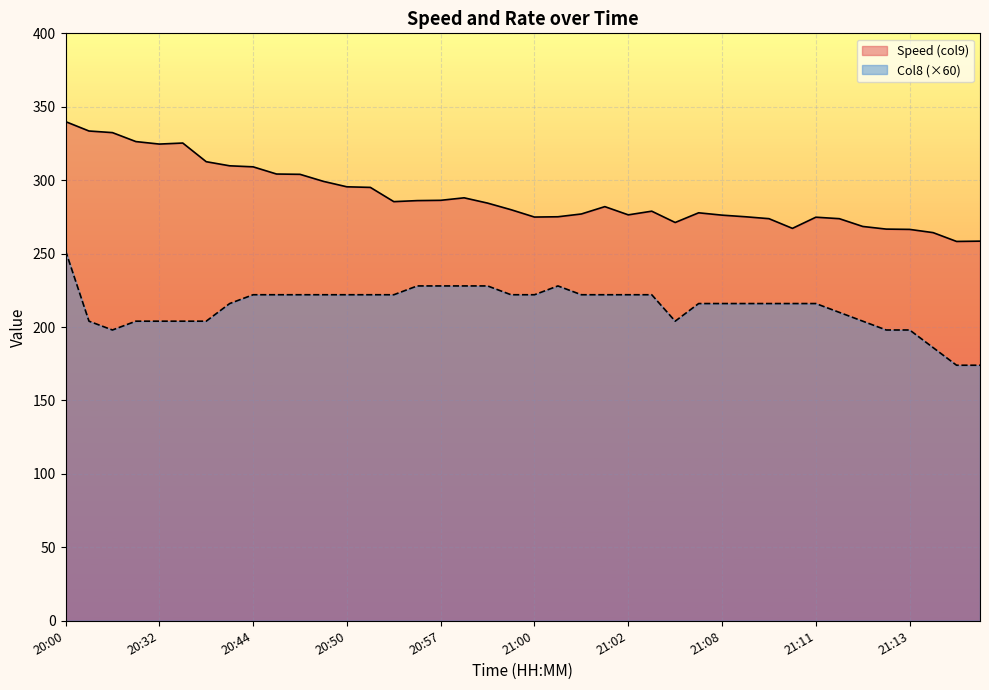

Does the chart display data point markers on the line(s)?

No